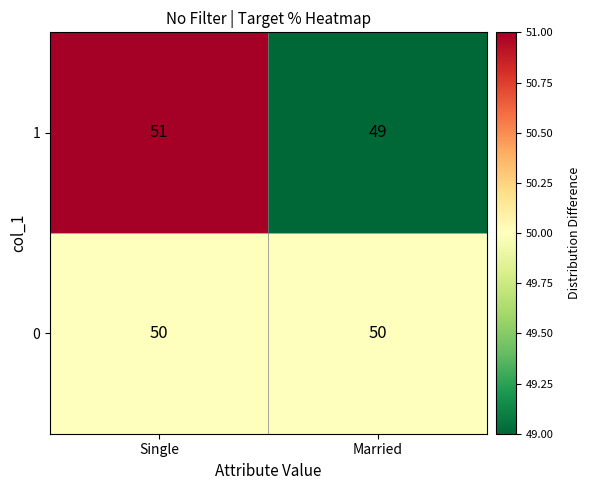

True or false: 0 has a value of 84 at Single.

False